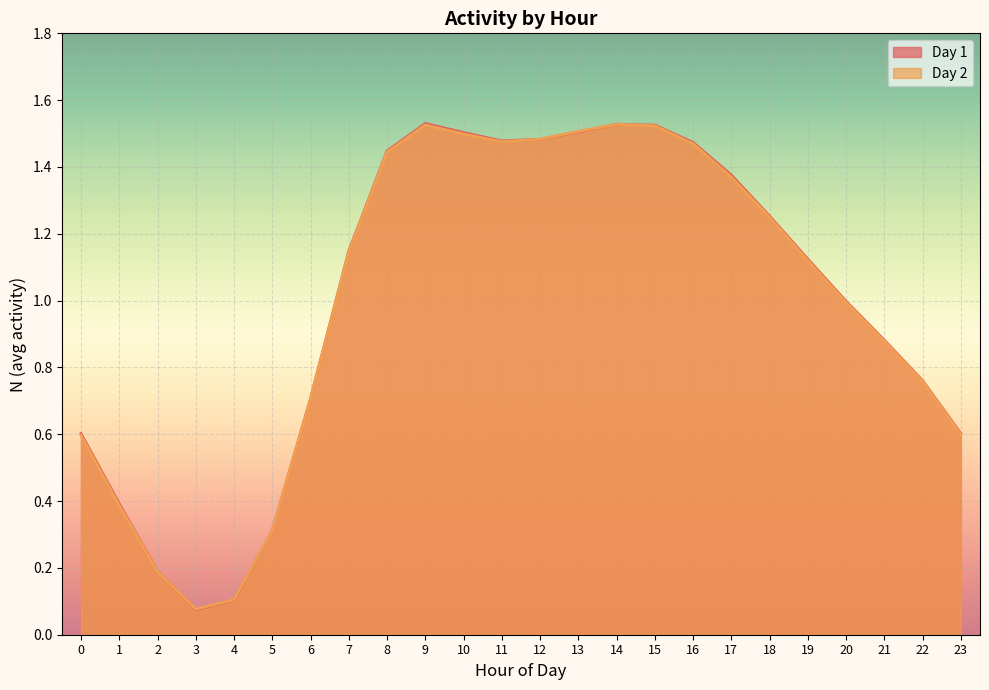

What is the difference between the maximum and minimum values in the Day 2 series?

1.5